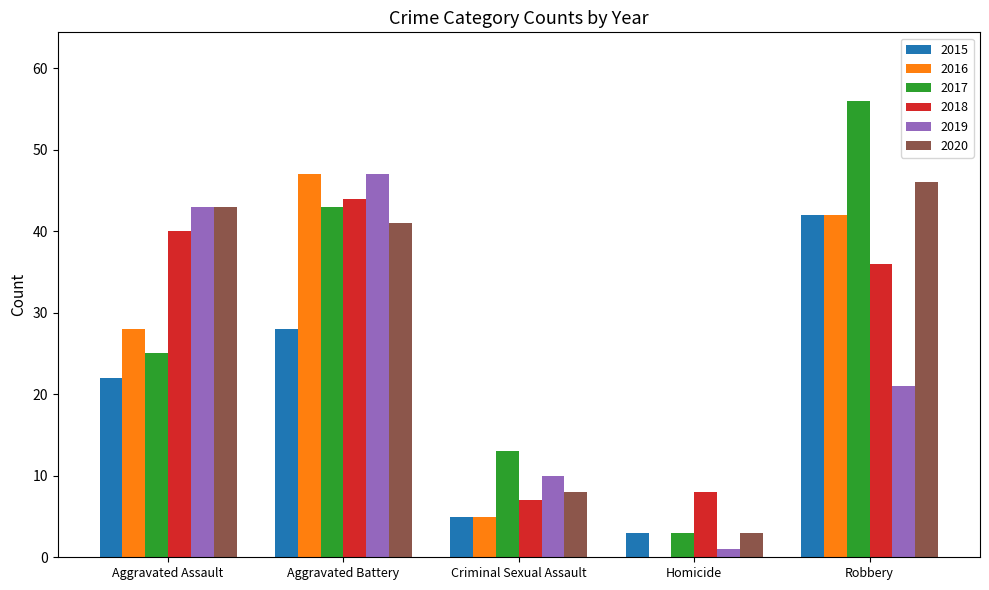

What value does the 2020 series have at Aggravated Assault, to the nearest 10?

40